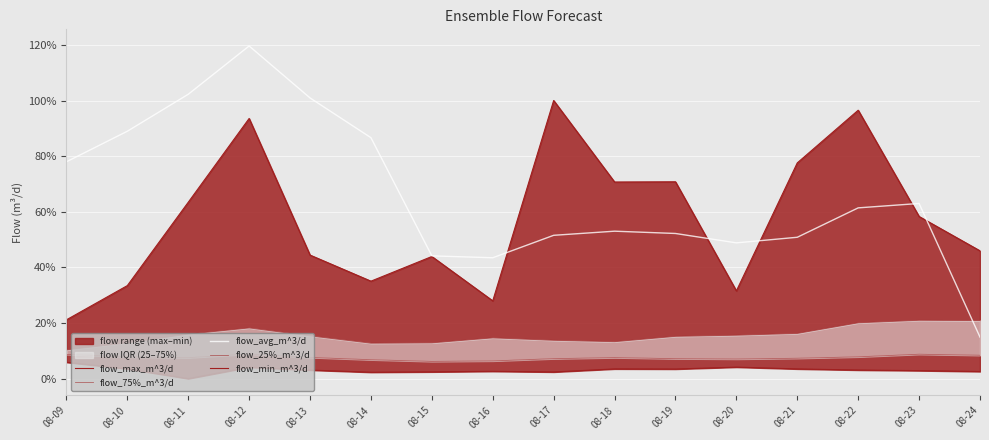

What is the total value across all series at 08-24?

92.7